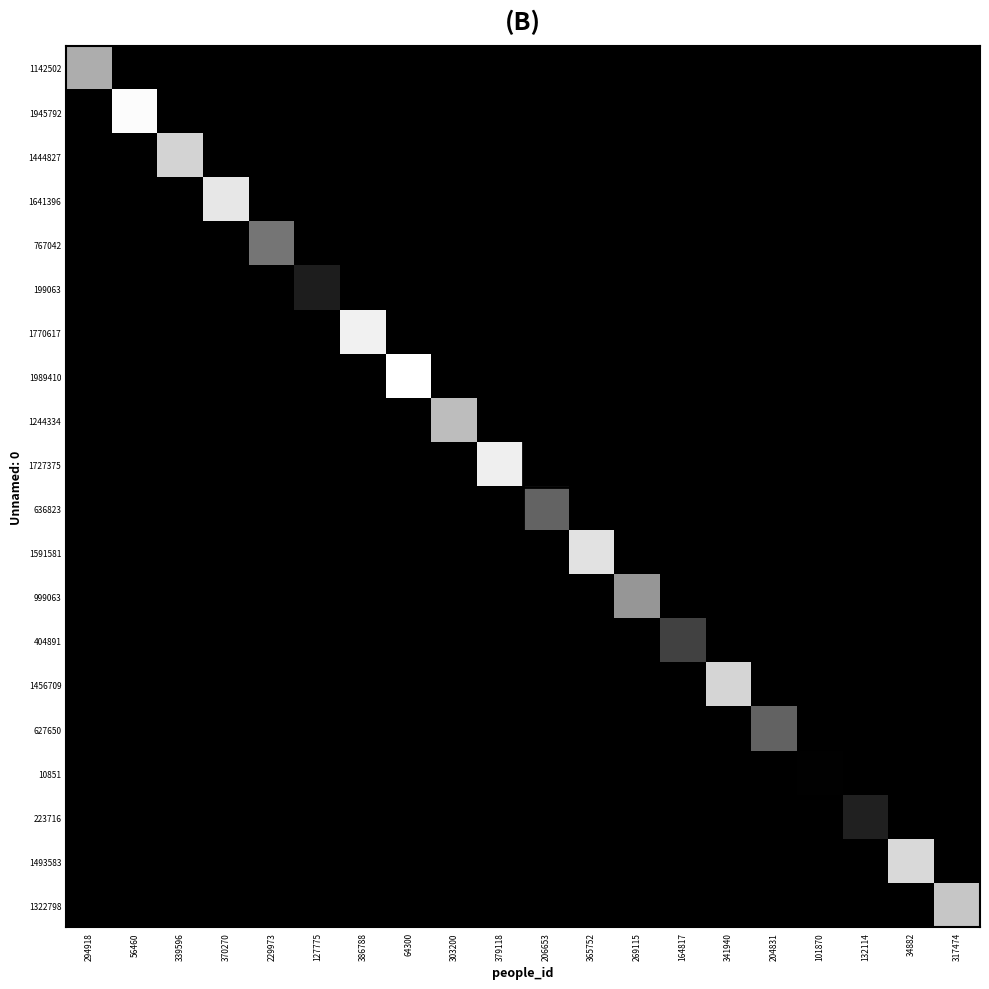

Rank the series at 339596 from highest to lowest value.

1444827, 1142502, 1945792, 1641396, 767042, 199063, 1770617, 1989410, 1244334, 1727375, 636823, 1591581, 999063, 404891, 1456709, 627650, 10851, 223716, 1493583, 1322798